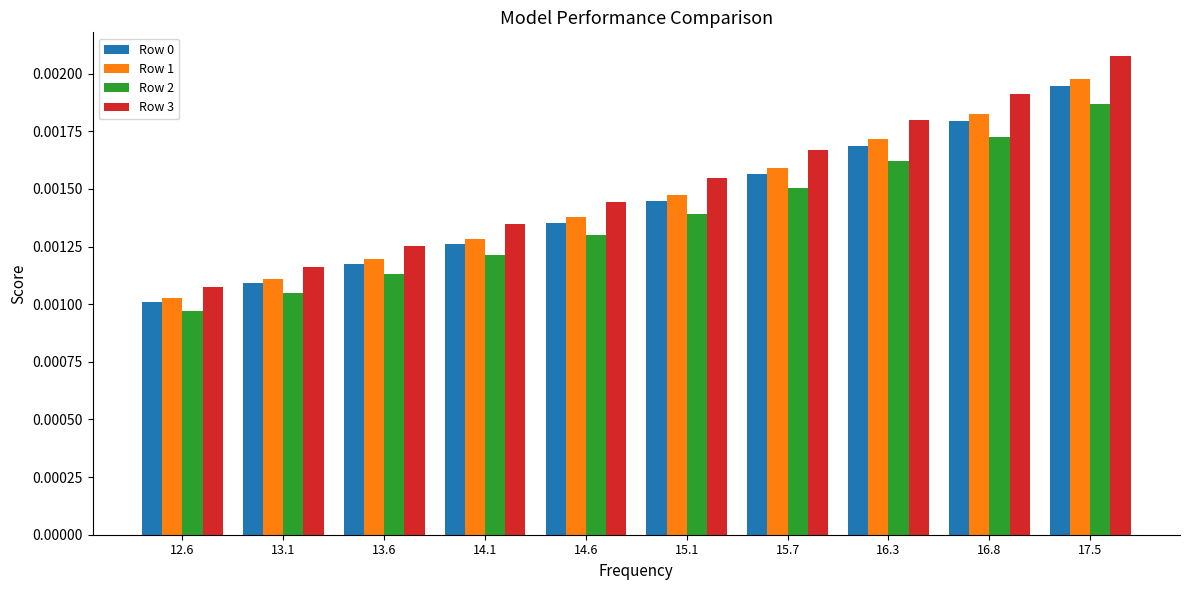

At which label is Row 0 closest to 0?

12.6